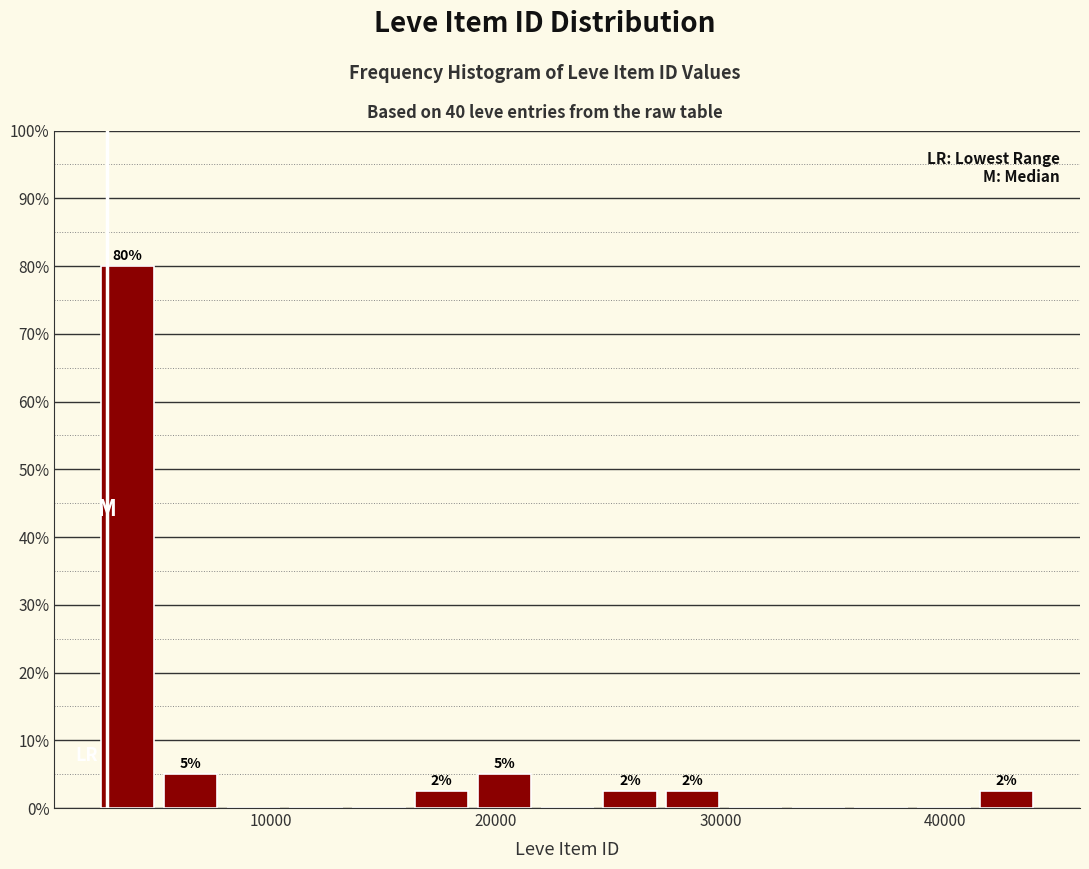

Read against the x-axis, roughly where is the centre of the tallest bar?

4000